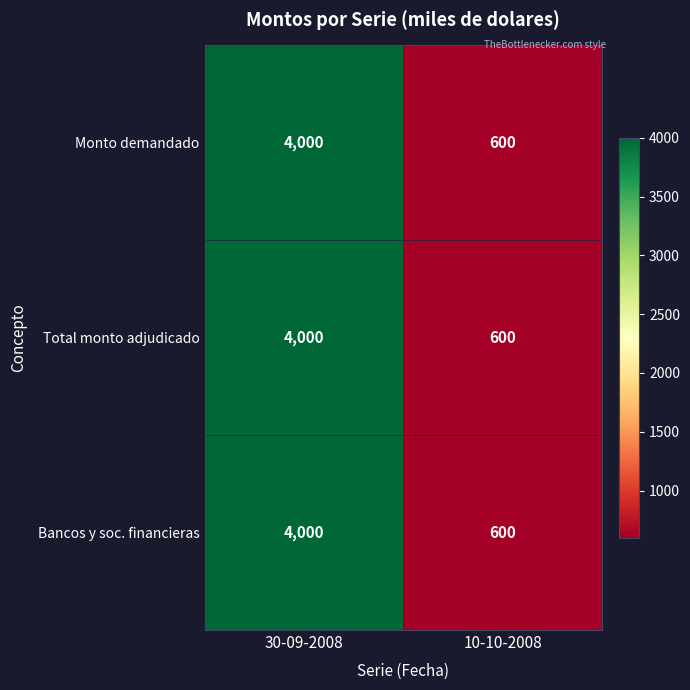

Is the value of Bancos y soc. financieras at 10-10-2008 greater than the value of Total monto adjudicado at 30-09-2008?

No